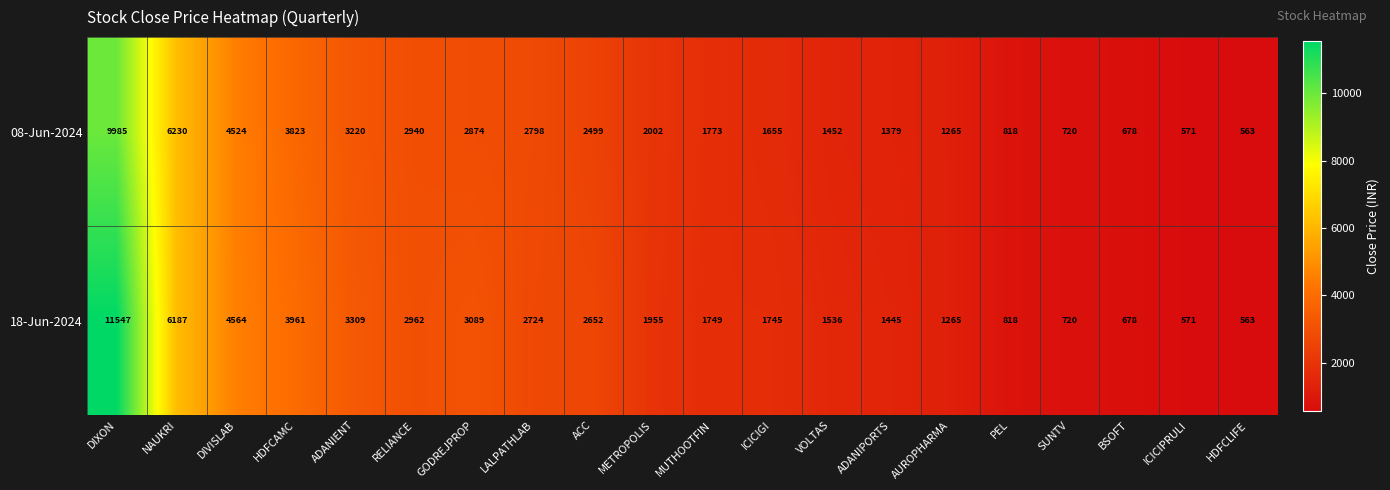

At which category is the sum across all series the highest?

DIXON